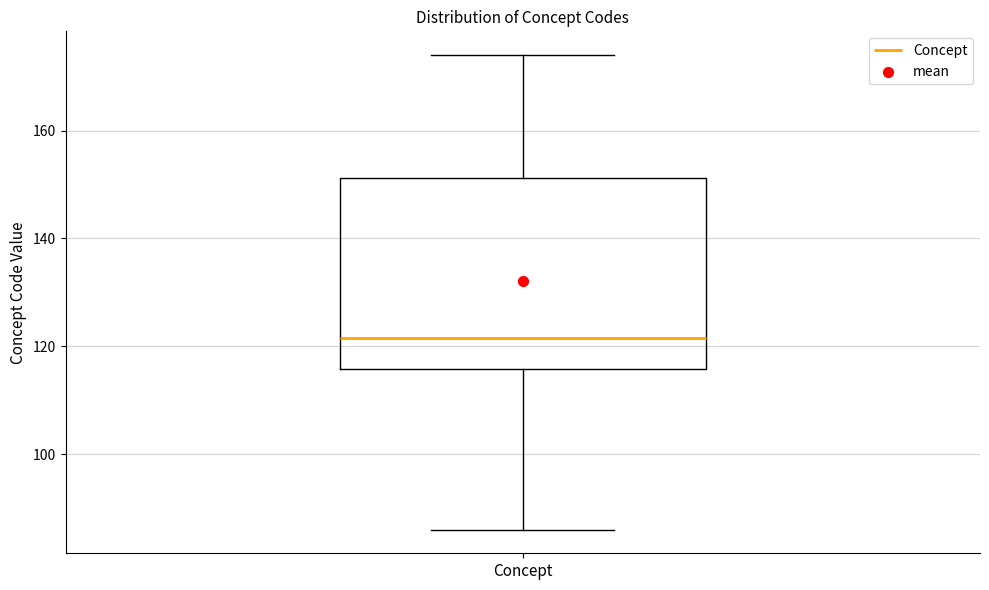

Transcribe this box plot: give where the median line is, the range the box spans, and where the two whiskers end, as read against the y-axis. The values are not printed on the chart, so give them approximately, as read against the axis.

median 122, box 116 to 152, whiskers 86 to 174